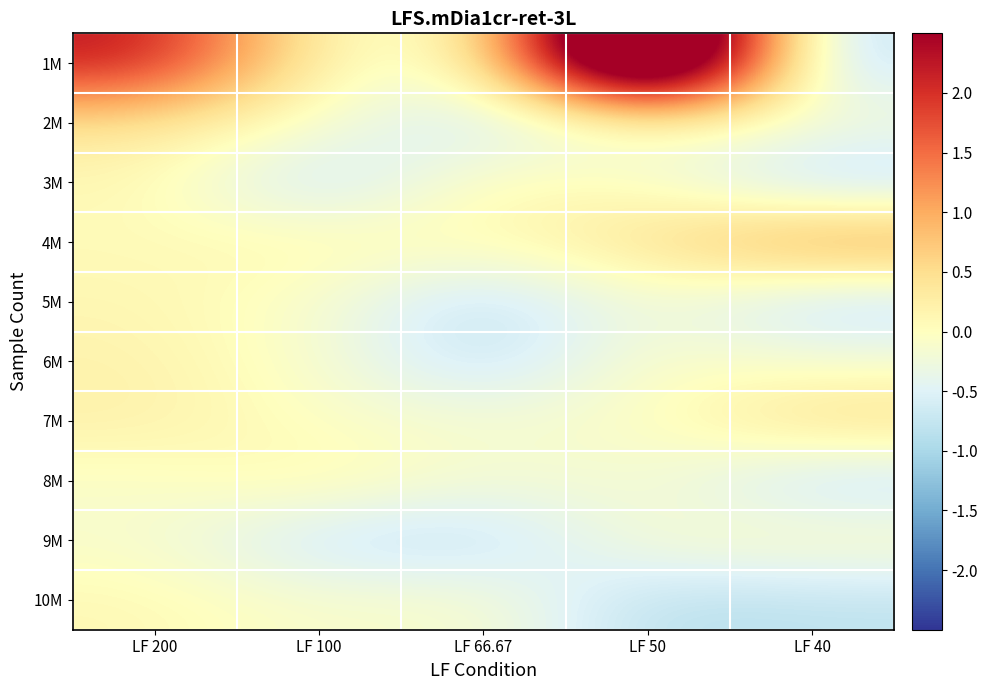

Reading left to right, extract all data points from this chart.

1M: LF 200=2.3	LF 100=0.0	LF 66.67=-0.1	LF 50=5.8	LF 40=-0.9
2M: LF 200=0.4	LF 100=-0.1	LF 66.67=-0.8	LF 50=-0.0	LF 40=-0.2
3M: LF 200=0.1	LF 100=-0.8	LF 66.67=0.1	LF 50=-0.0	LF 40=-0.9
4M: LF 200=0.1	LF 100=0.1	LF 66.67=0.1	LF 50=0.5	LF 40=1.3
5M: LF 200=0.1	LF 100=-0.1	LF 66.67=-0.9	LF 50=-0.1	LF 40=-0.9
6M: LF 200=0.2	LF 100=-0.1	LF 66.67=-0.8	LF 50=-0.0	LF 40=-0.2
7M: LF 200=0.2	LF 100=-0.0	LF 66.67=-0.2	LF 50=-0.1	LF 40=0.6
8M: LF 200=-0.1	LF 100=0.2	LF 66.67=-0.2	LF 50=-0.1	LF 40=-0.8
9M: LF 200=-0.1	LF 100=-0.7	LF 66.67=-0.8	LF 50=-0.1	LF 40=-0.0
10M: LF 200=0.1	LF 100=-0.1	LF 66.67=-0.1	LF 50=-0.9	LF 40=-0.8